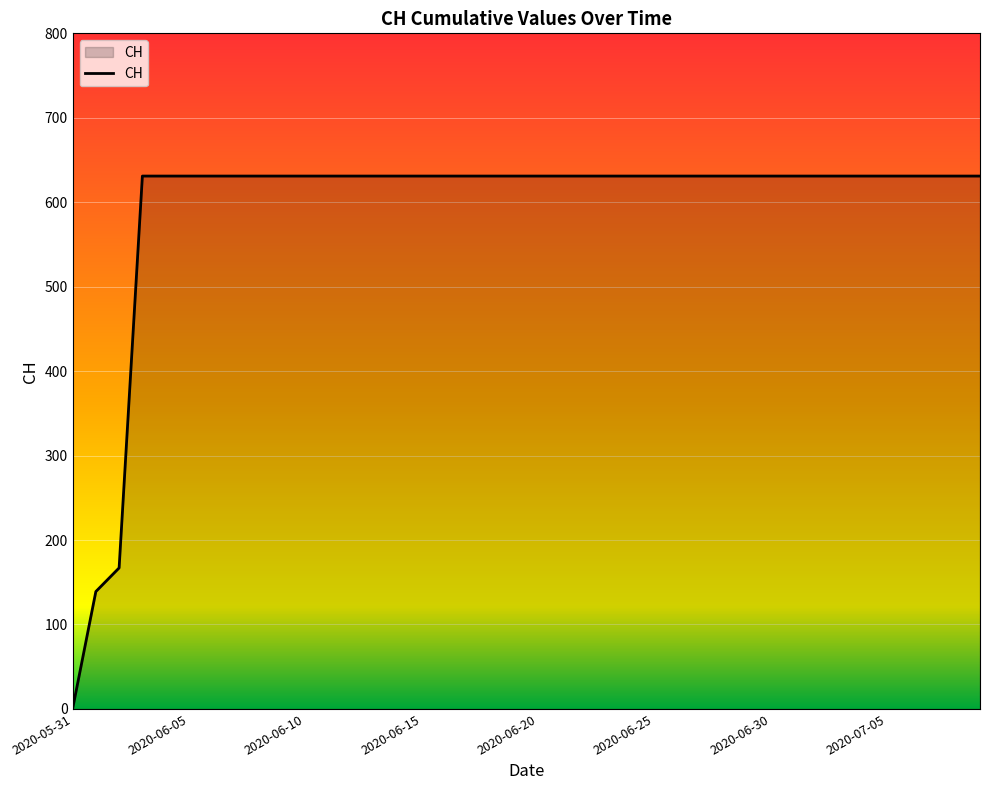

What is the greatest value displayed?

631